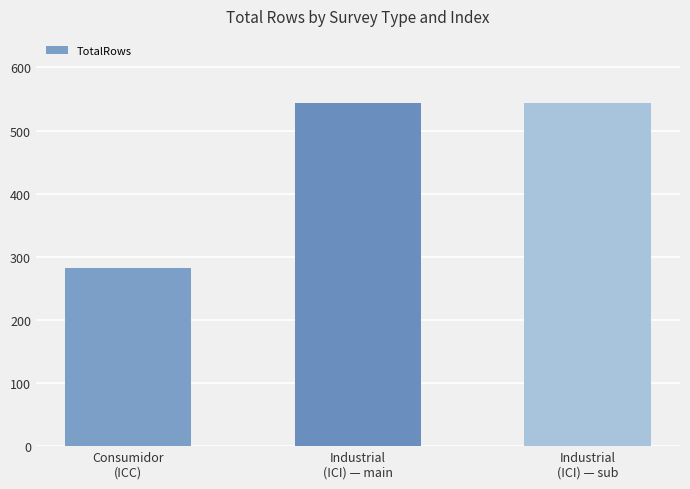

What is the greatest value displayed?

543